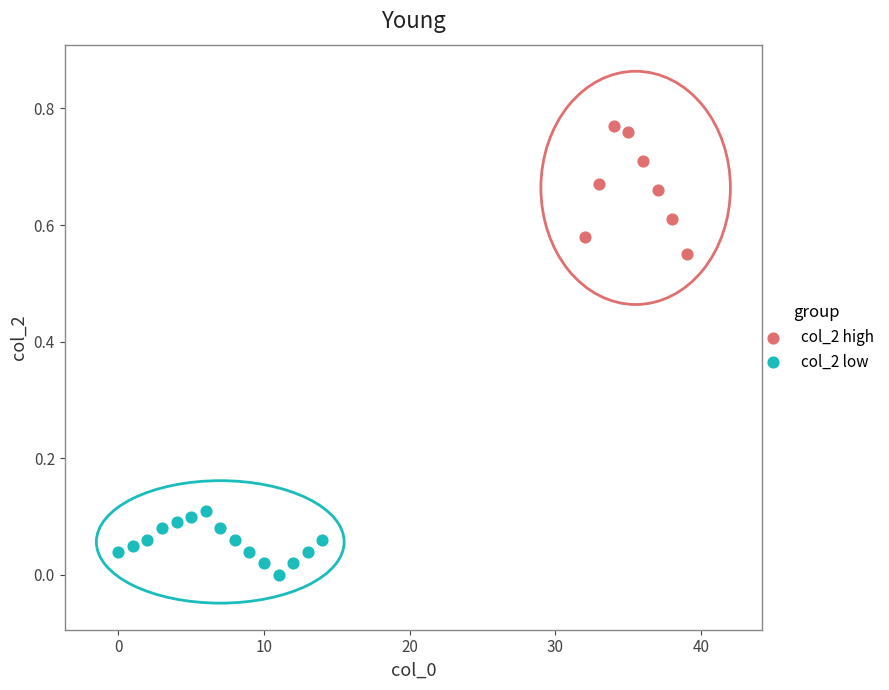

Which series has the largest Y range (max minus min)?

col_2 high